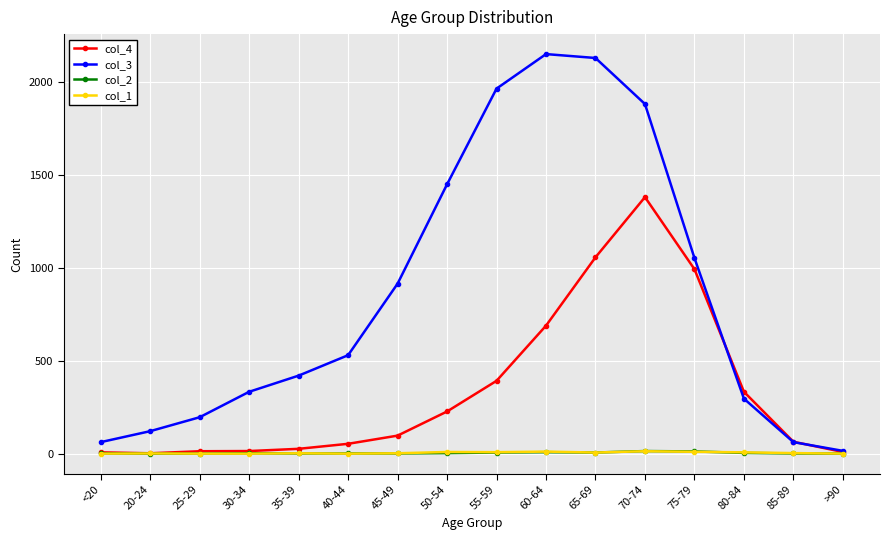

What is the maximum value shown in the chart?

2151